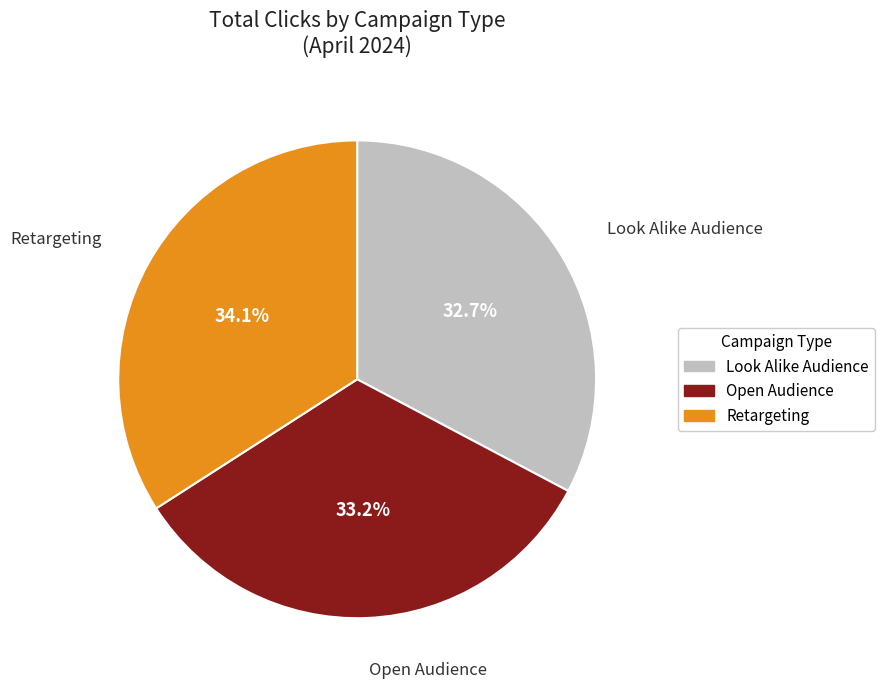

How much of the chart is everything except Retargeting?

65.9%